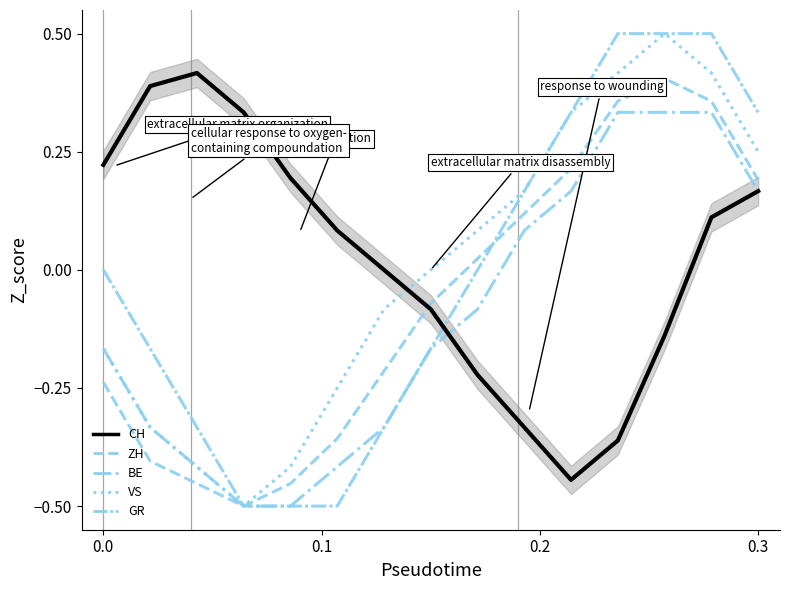

What is the value of the BE point at the 12th from the left?

0.3